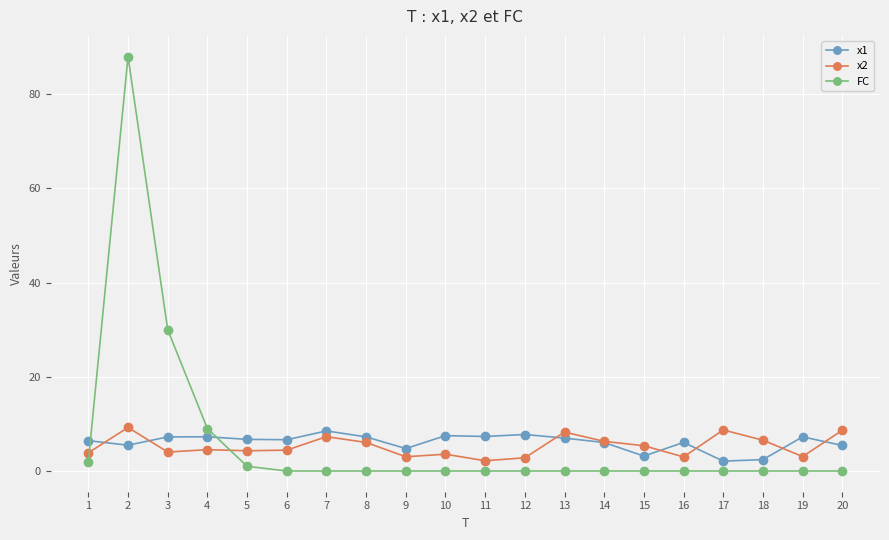

True or false: x2 has a value of 1.6 at 8.

False